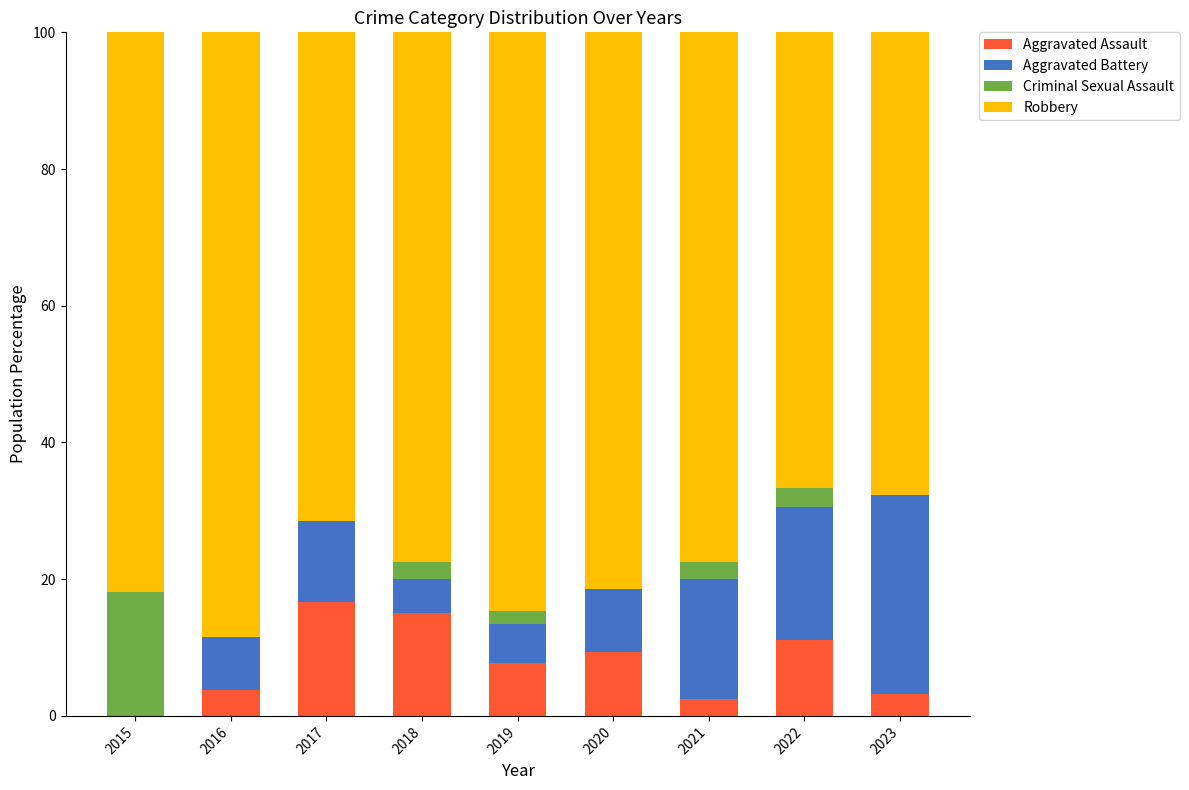

What is the total value across all series at 2017?

100.0